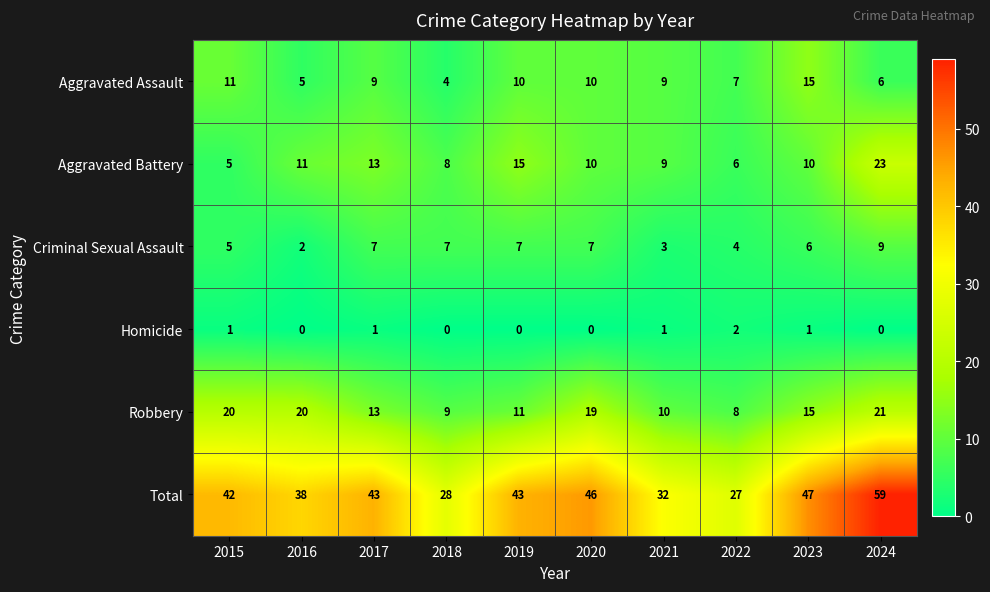

The value of Criminal Sexual Assault at 2022 is 4. True or false?

True